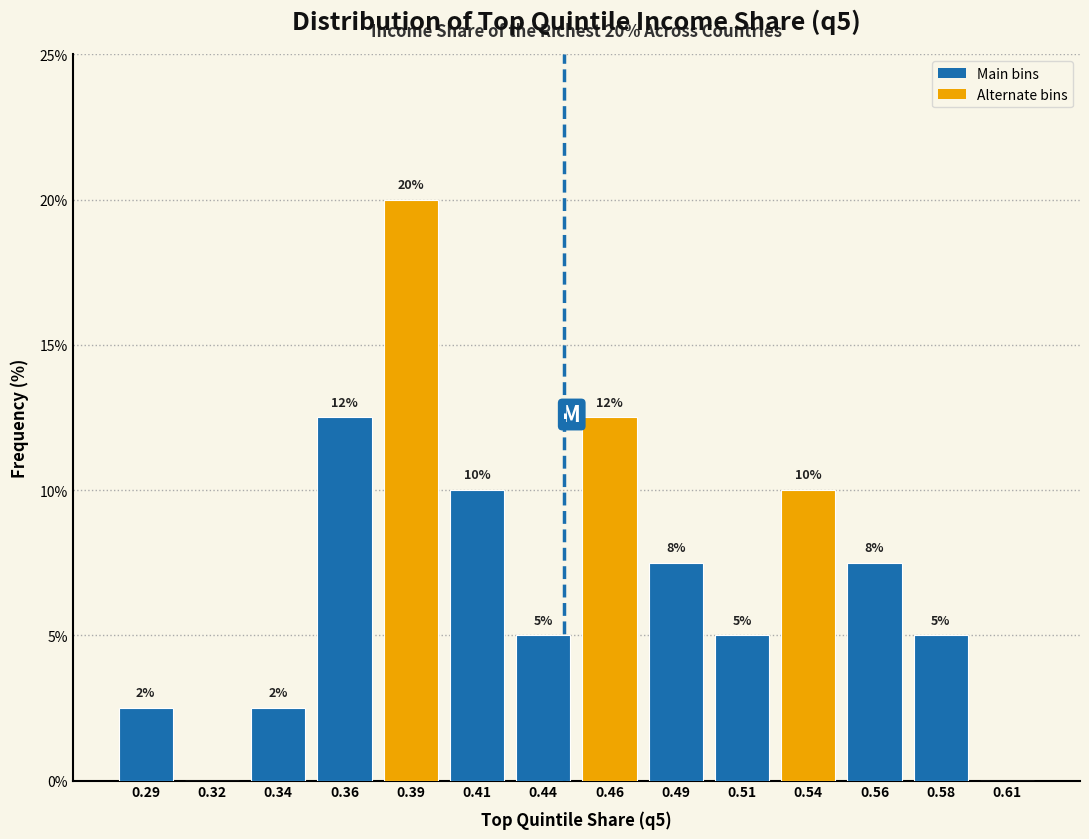

What is the approximate value at 0.34?

2.5